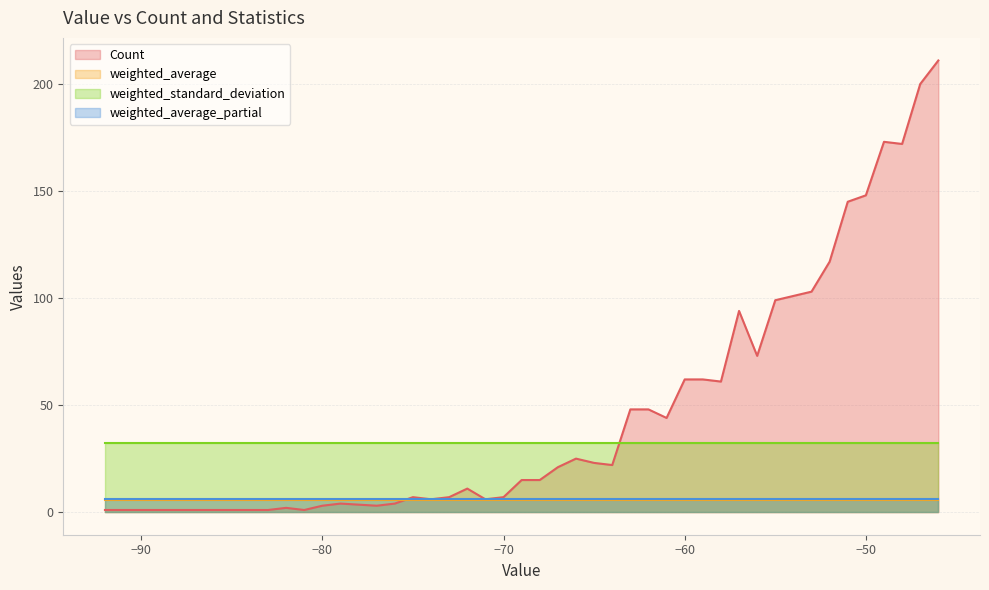

Rank the series at -77 from highest to lowest value.

weighted_standard_deviation, weighted_average_partial, weighted_average, Count